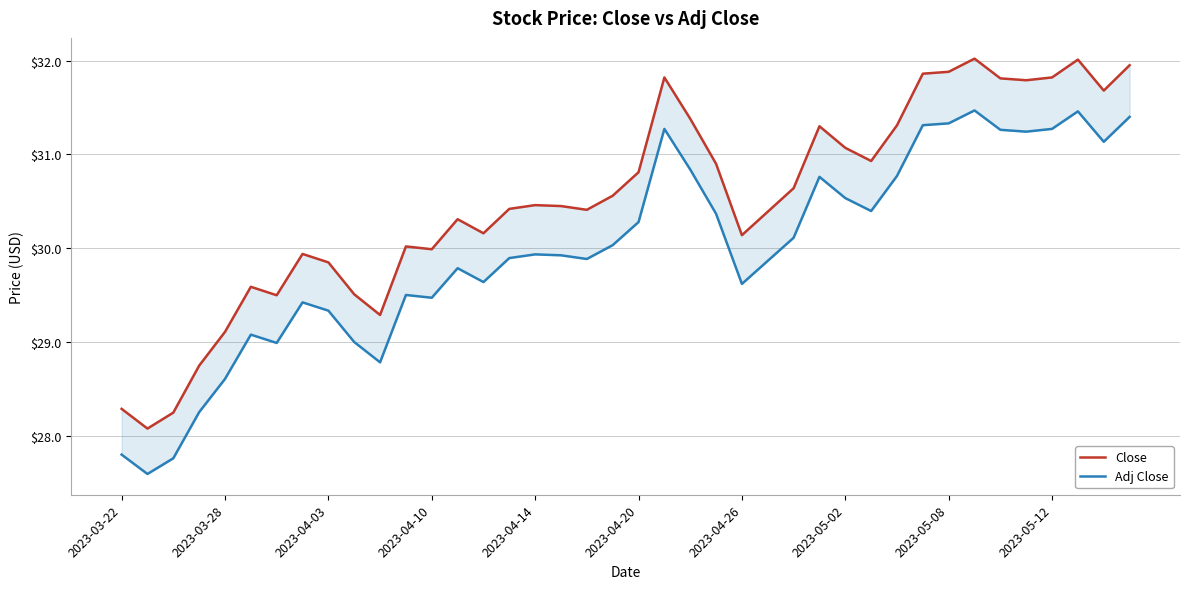

What is the difference between the highest and lowest values at 27?

0.5